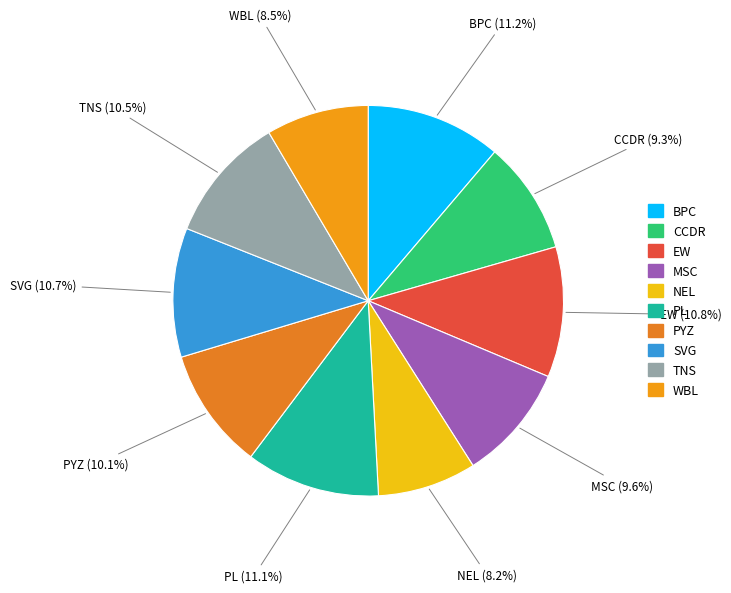

Is CCDR the majority of the pie?

No